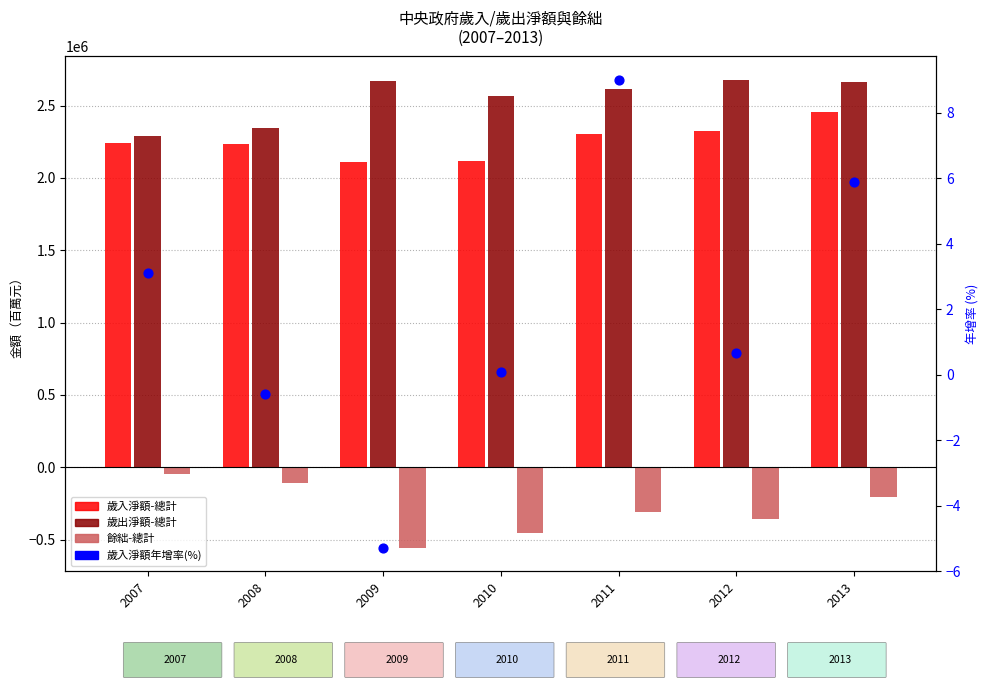

Which series contains the lowest Y value?

餘絀-總計